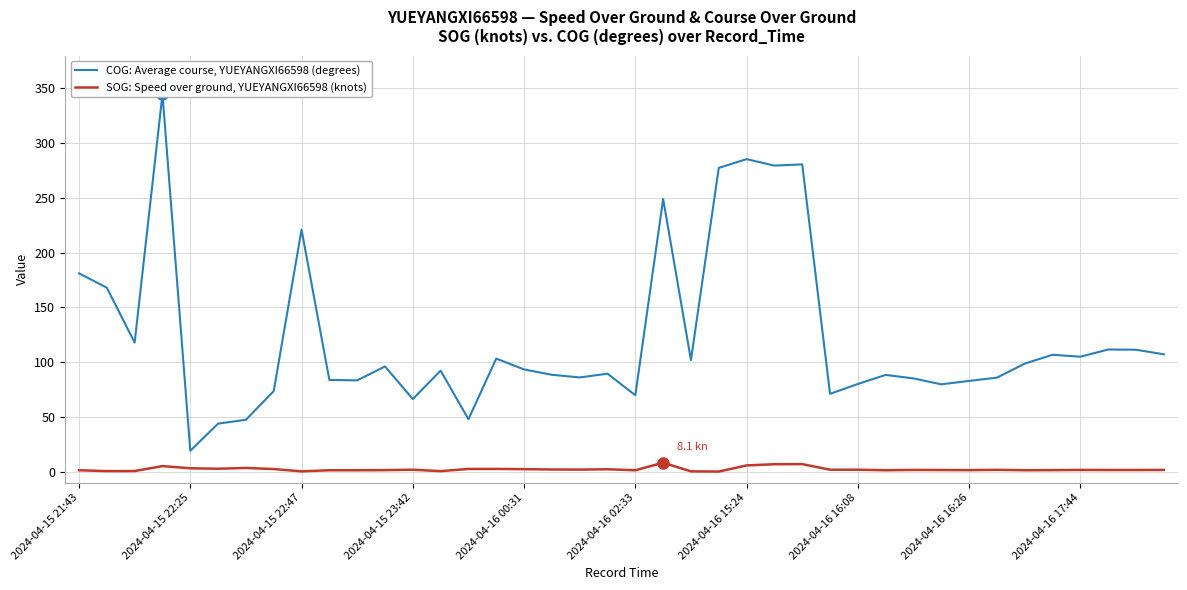

What is the minimum value for COG: Average course, YUEYANGXI66598 (degrees)?

19.0